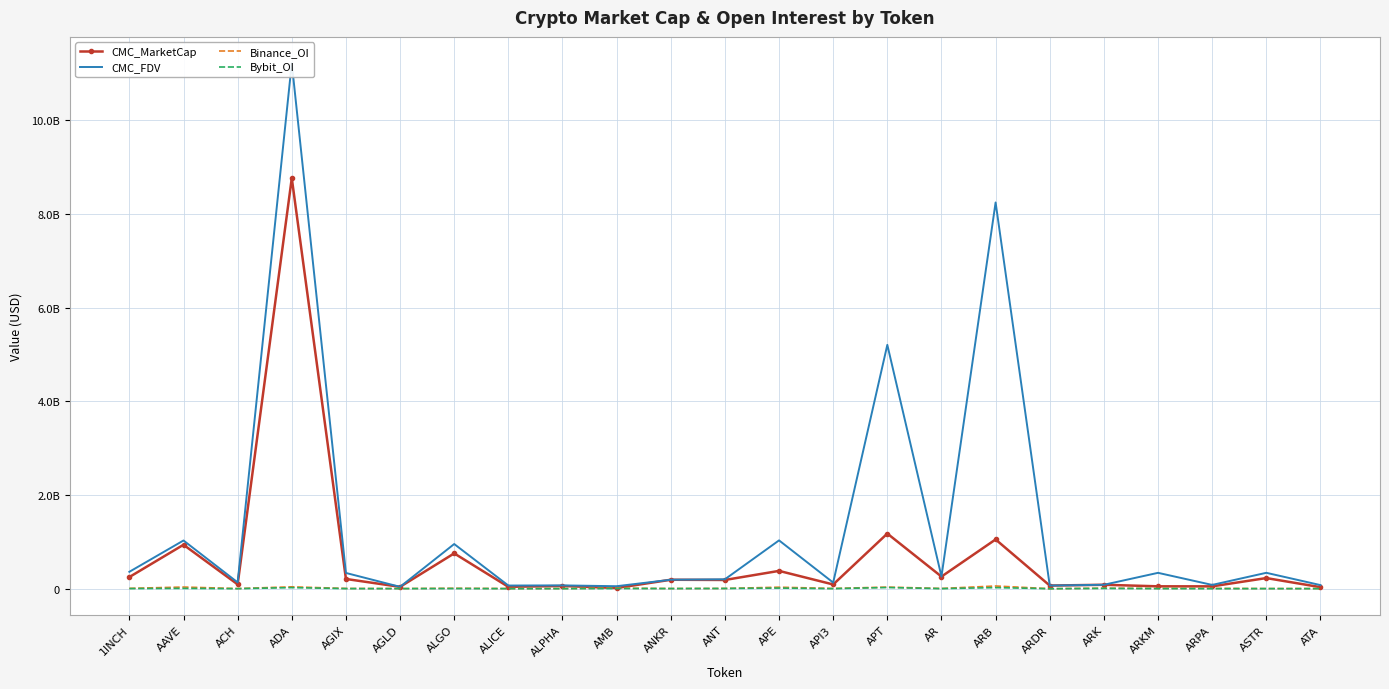

Reading left to right, transcribe all the data shown in this chart.

CMC_MarketCap: 248659150	937995814	92198987	8763208582	207774865	39546511	754081780	39933476	58031762	14237616	191157545	186367076	380167653	90093615	1176774007	258662359	1051265586	66949589	83708340	50809802	50121875	226911233	32762872
CMC_FDV: 360770193	1028930360	134733674	11218085612	336274045	39546511	953659088	67408616	70598251	53009949	191157545	200971237	1031400161	130649003	5205016025	260819315	8245220280	66949589	83708340	338732011	80653831	339313744	76910132
Binance_OI: 7465597	35094503	3204284	39905935	5401838	2806228	9192299	3437159	3258096	11560496	3627763	5141486	31938597	5229001	34266369	5163128	57568418	0	10223174	5786160	6470549	3027935	3007915
Bybit_OI: 2582006	6766406	753397	22644197	1917162	1639066	3358854	872351	928718	3812176	2899795	4765269	12955984	1115283	24993136	1296451	23145077	0	6382645	1716739	1028293	1566355	875977